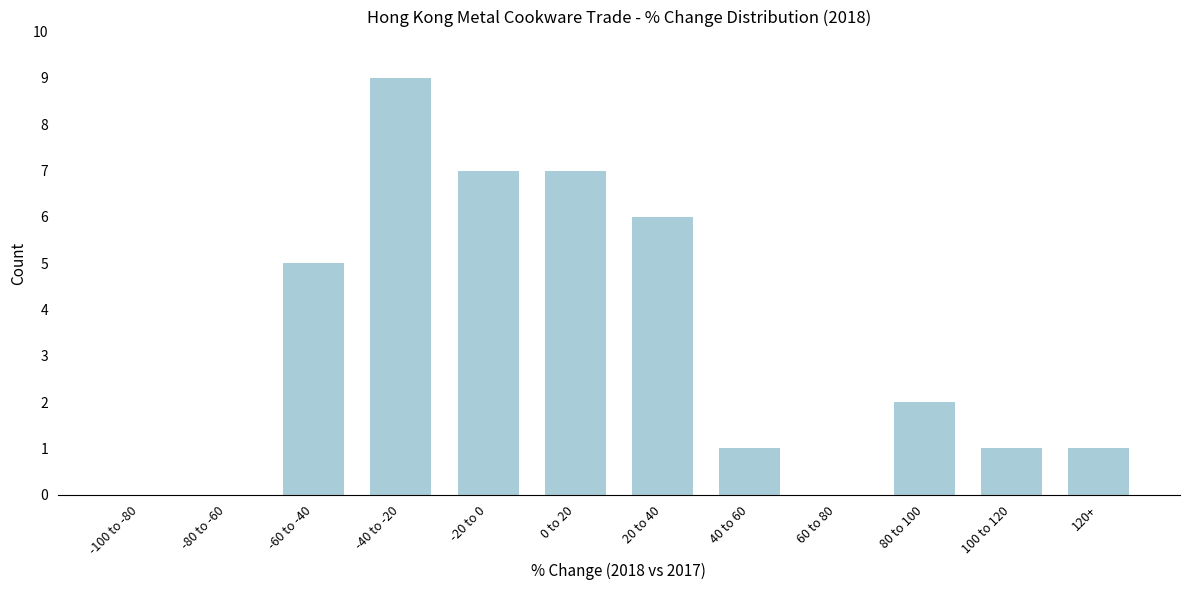

Reading left to right, what are all the values shown in this chart?

-100 to -80=0	-80 to -60=0	-60 to -40=5	-40 to -20=9	-20 to 0=7	0 to 20=7	20 to 40=6	40 to 60=1	60 to 80=0	80 to 100=2	100 to 120=1	120+=1